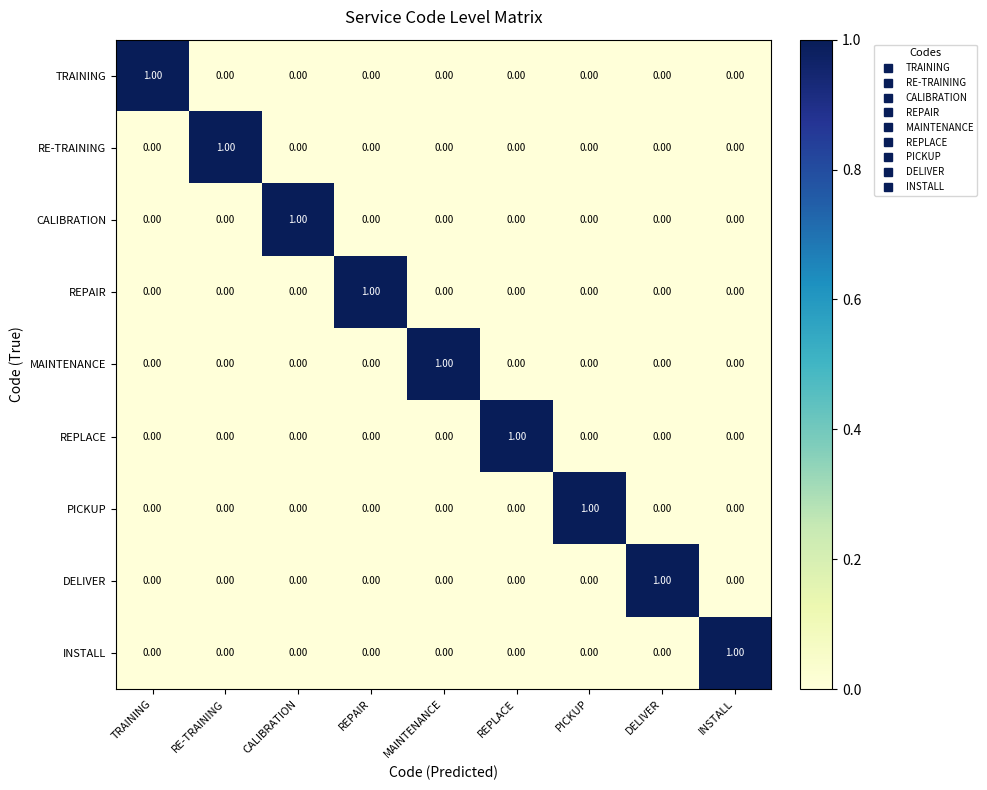

At which label does PICKUP reach its peak?

PICKUP